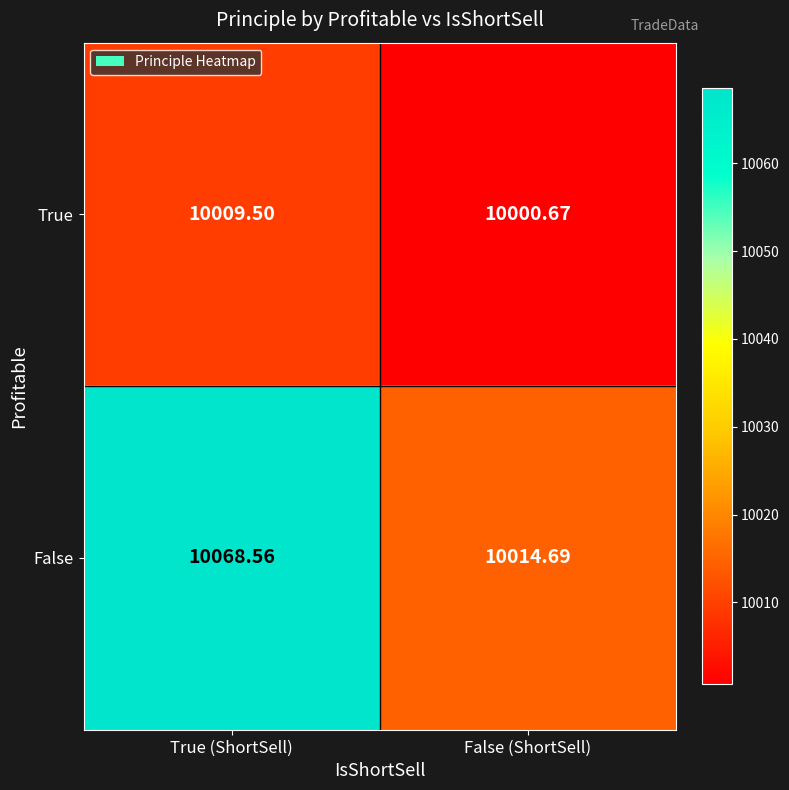

List the series in order of their peak value, lowest first.

True, False